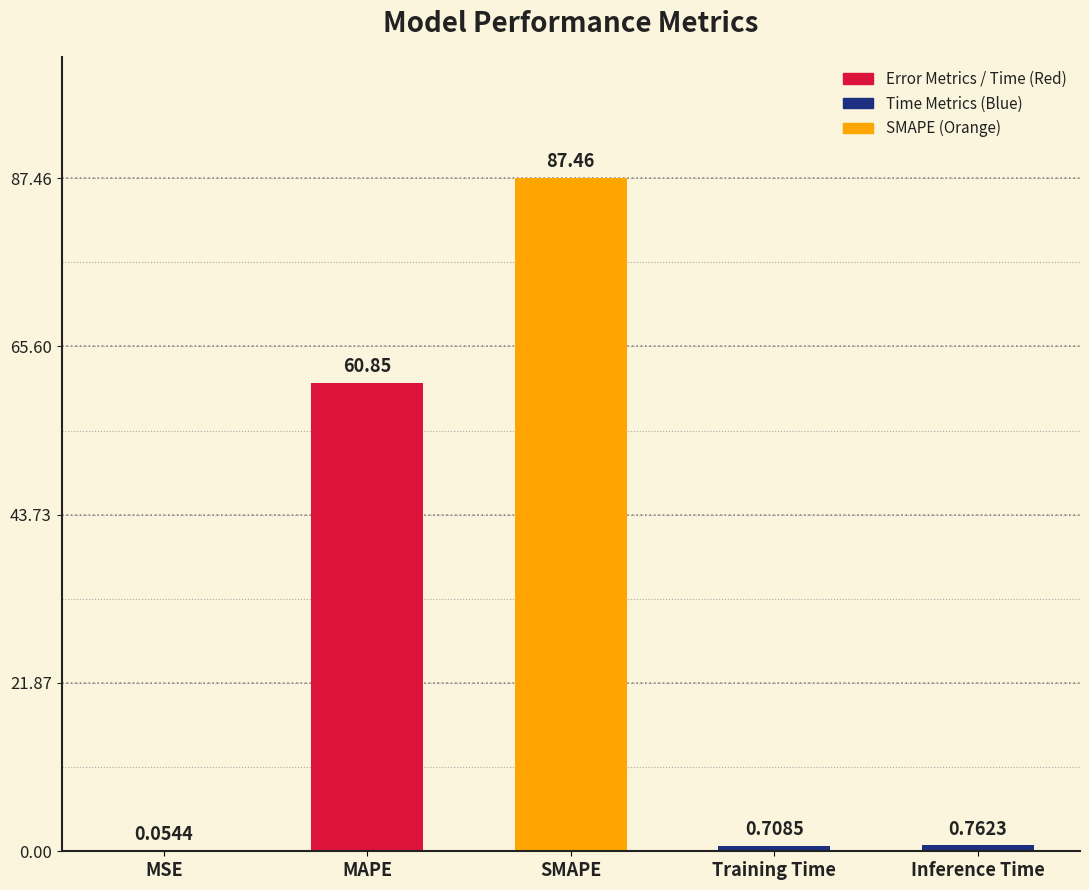

Where is the data nearest to the value 43?

MAPE